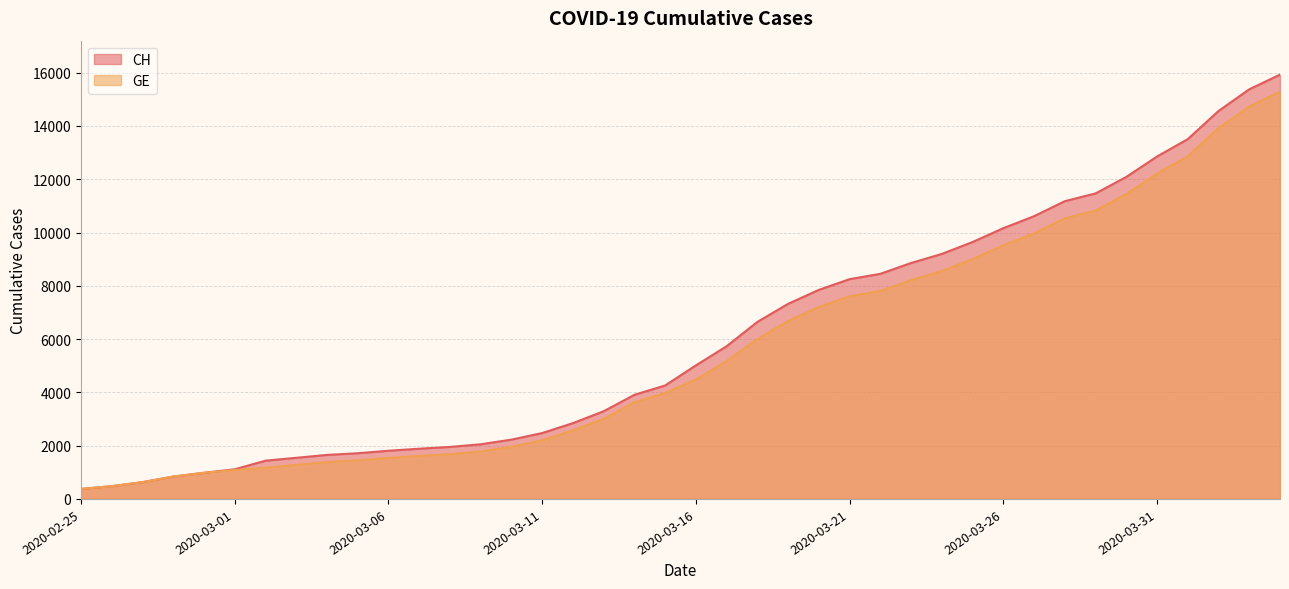

What is the difference between the GE values at 2020-03-19 and 2020-03-15?

2703